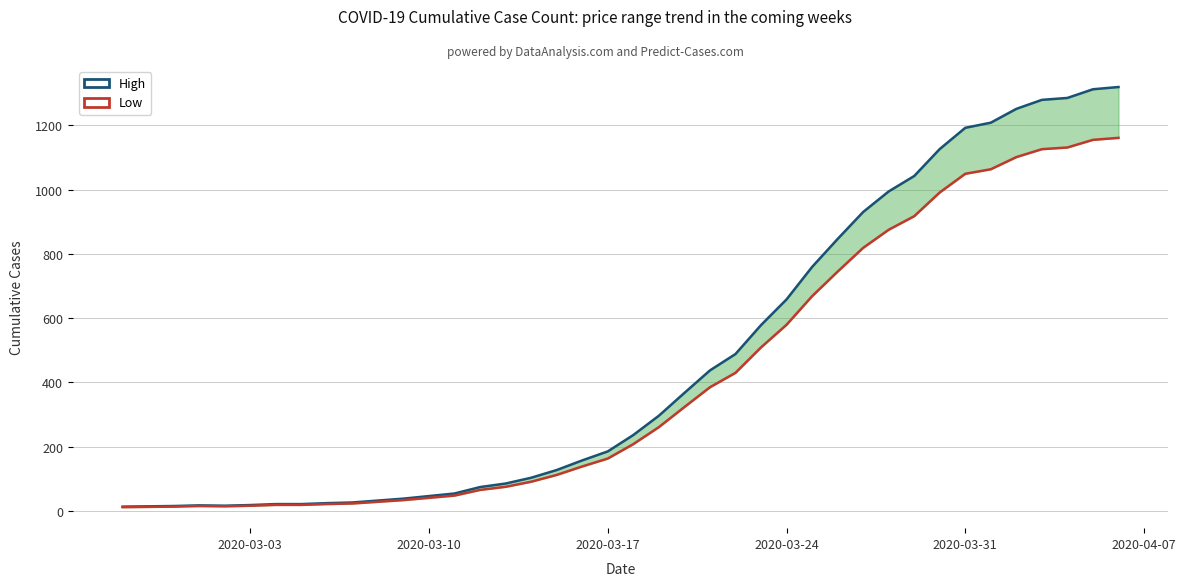

What is the maximum value for High?

1319.0